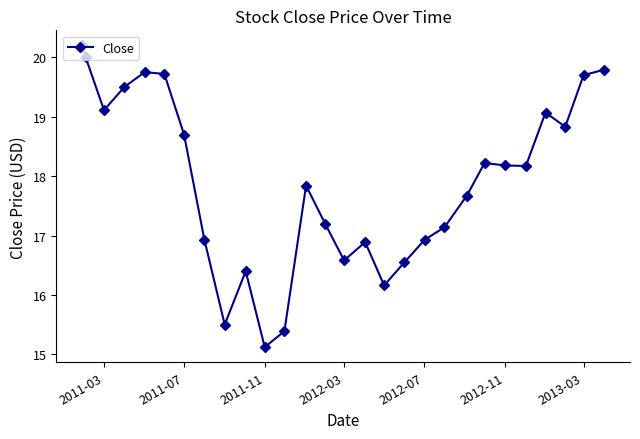

What is the sum of all values?

501.2